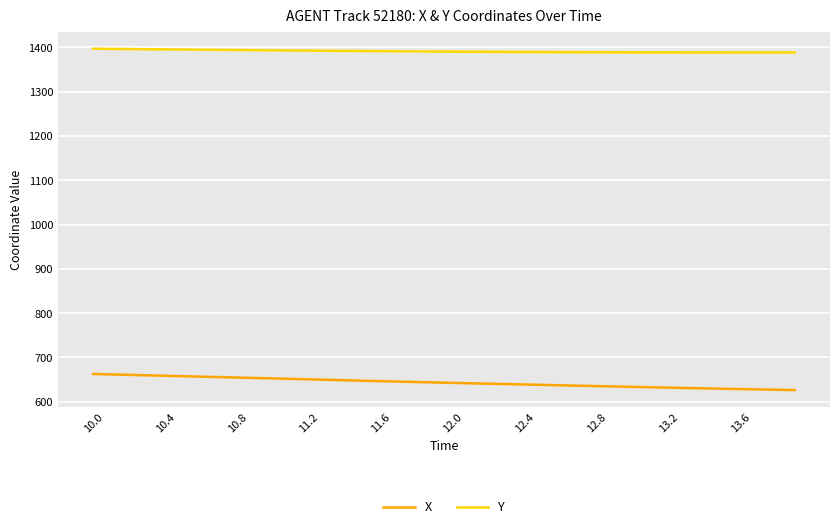

What is the minimum value shown in the chart?

626.3